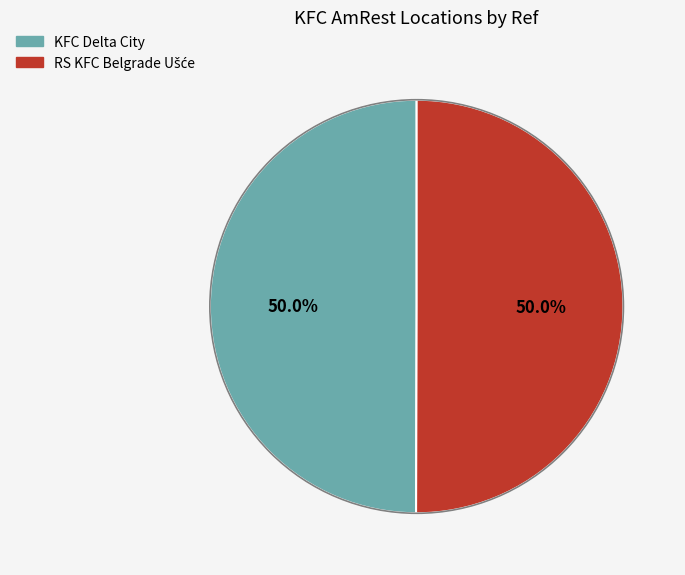

How much of the chart is everything except KFC Delta City?

50.0%